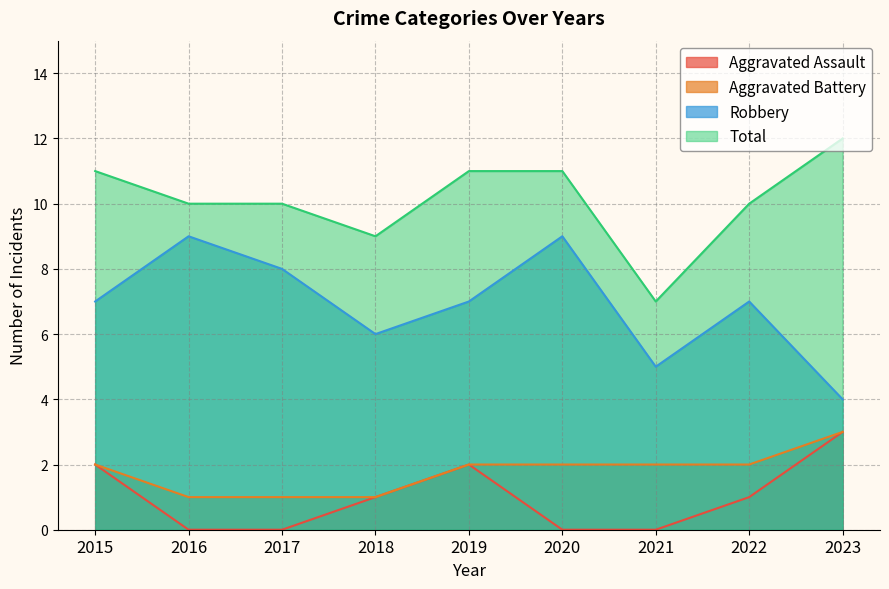

What is the lowest value of the Robbery series?

4